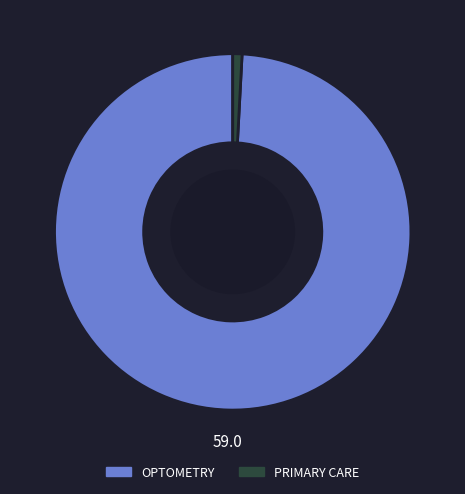

Is the sum of PRIMARY CARE and OPTOMETRY greater than half?

Yes